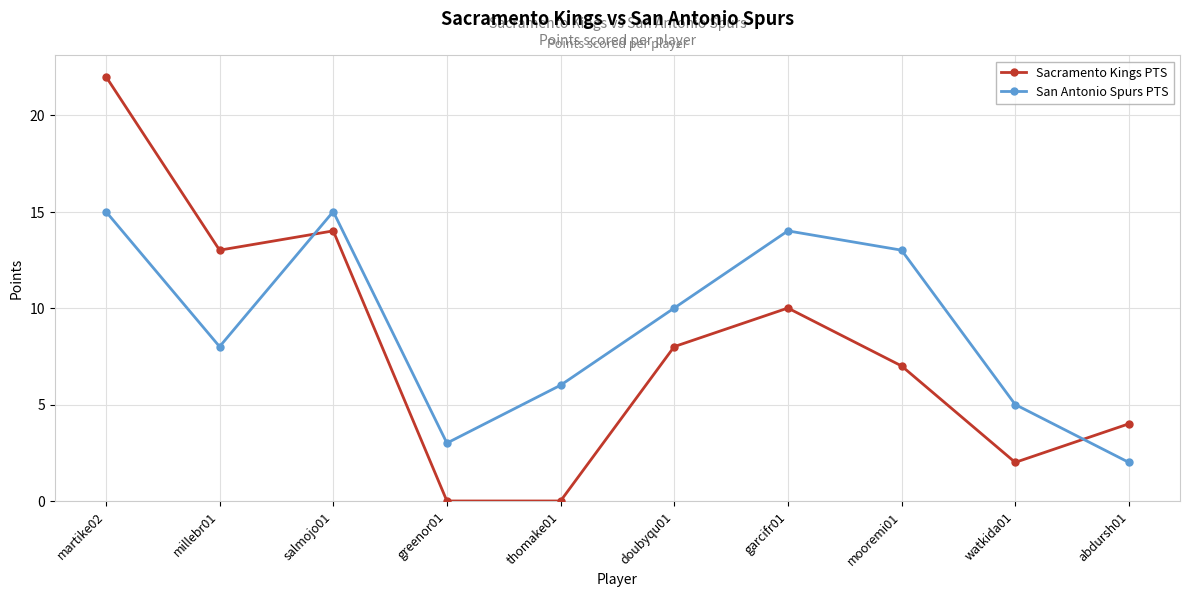

How many data points does each series have?

10